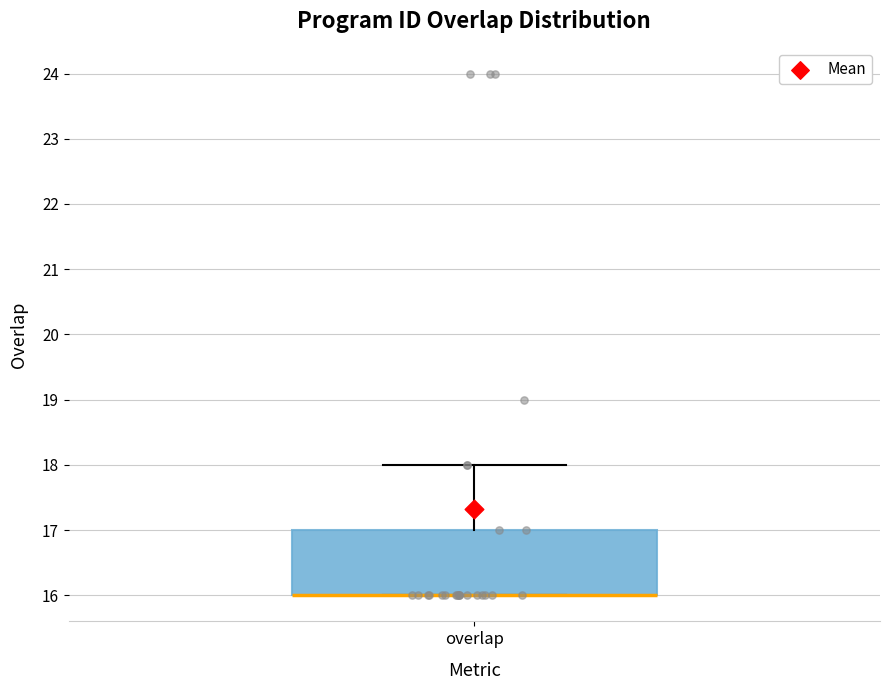

Transcribe this box plot: give where the median line is, the range the box spans, and where the two whiskers end, as read against the y-axis. The values are not printed on the chart, so give them approximately, as read against the axis.

median 16 (drawn on the box's lower edge), box 16 to 17, whiskers 16 to 18